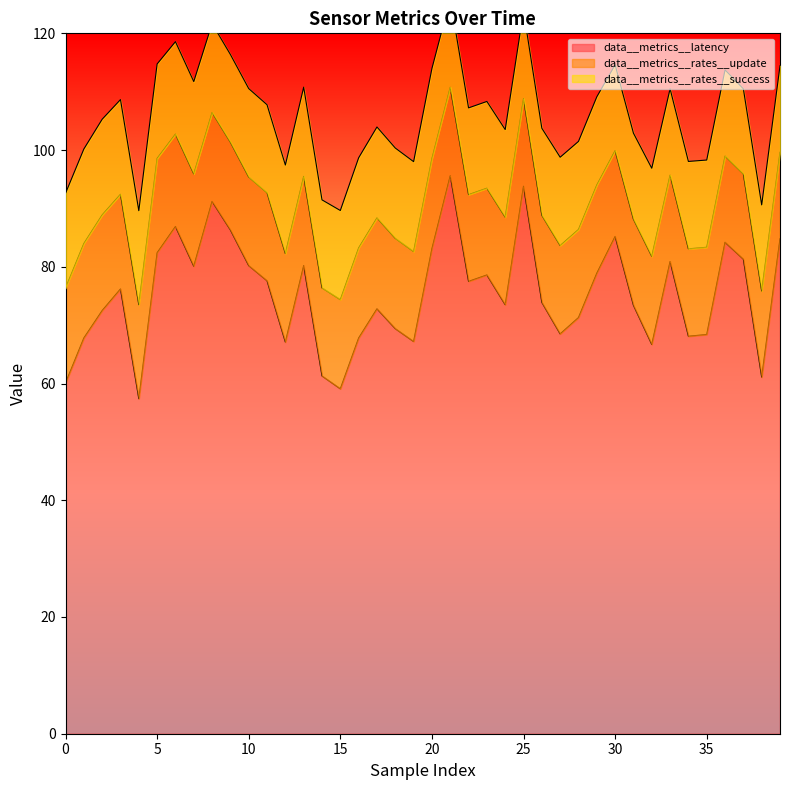

True or false: data__metrics__latency and data__metrics__rates__update cross at least once.

False